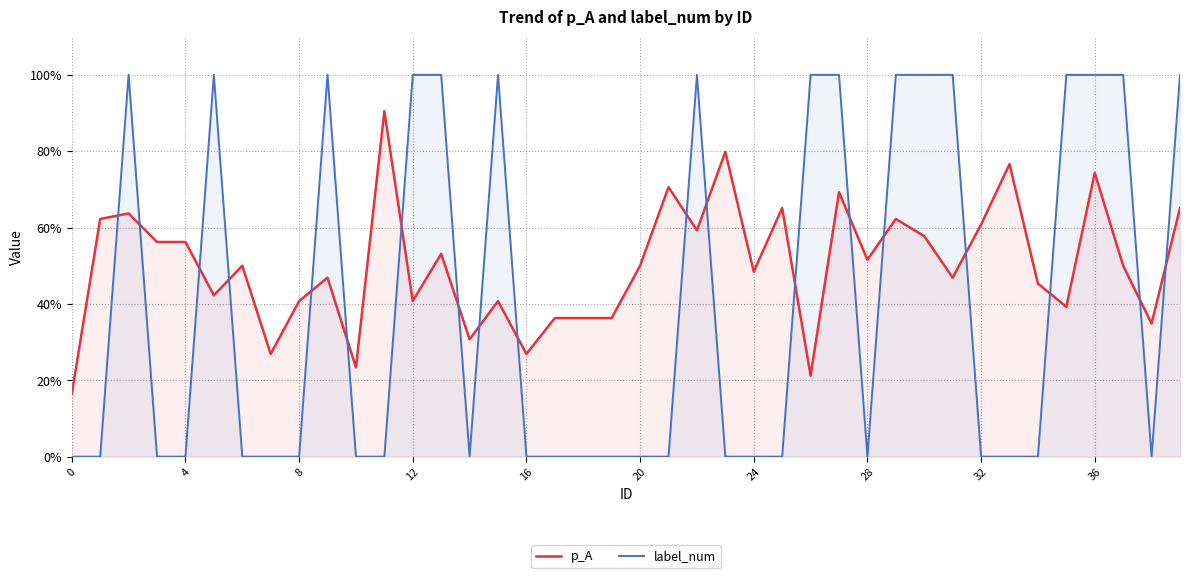

Rank the series by their average value, from lowest to highest.

label_num, p_A